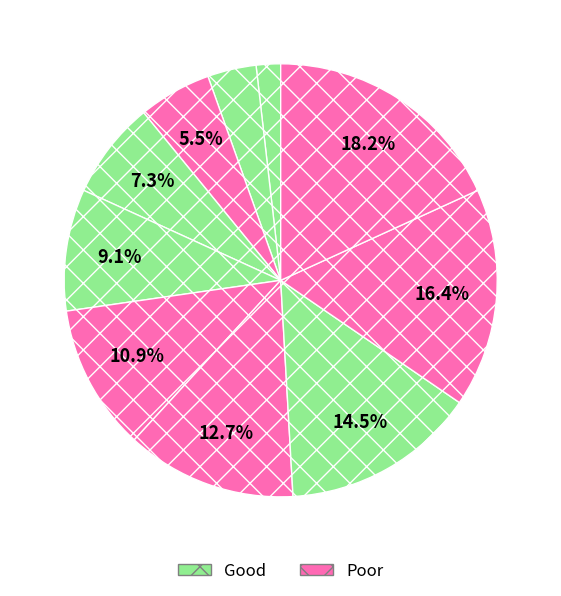

How many slices are in this pie chart?

11